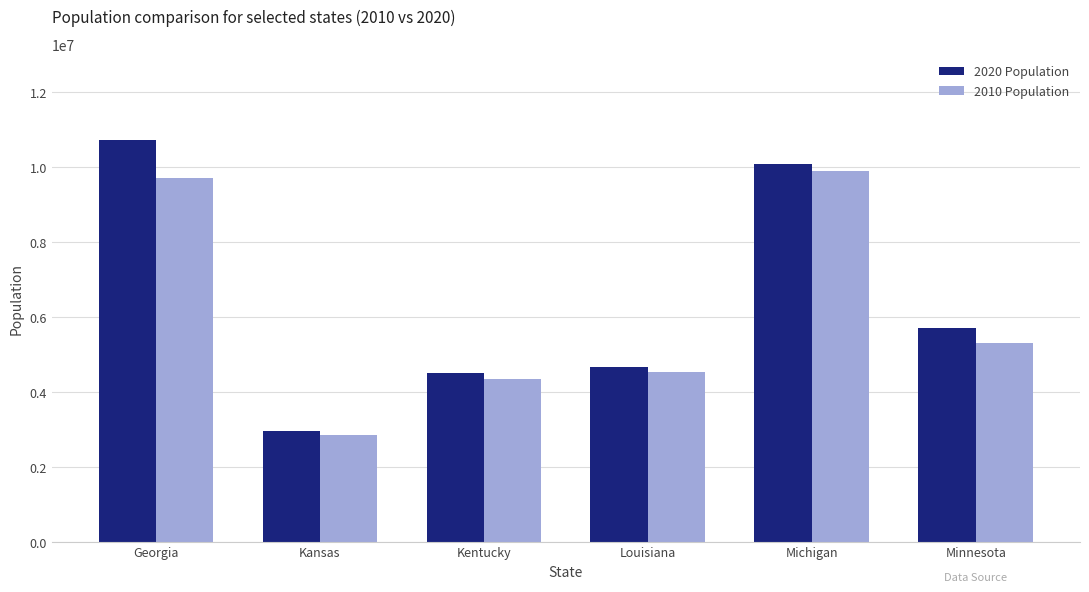

At which category does the chart reach its minimum across all series?

Kansas